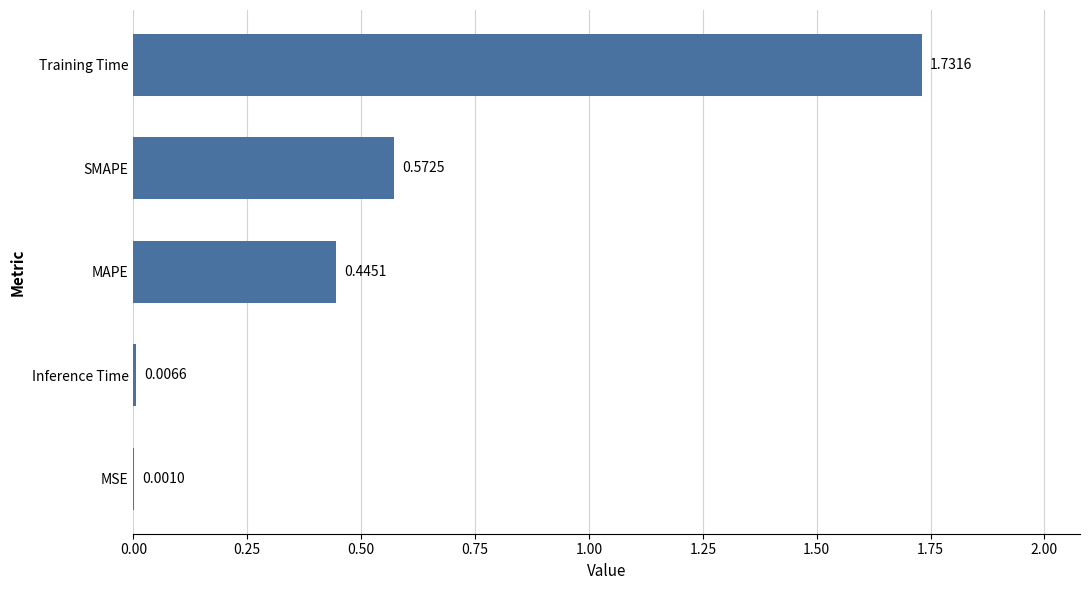

What is the sum of all values?

2.8